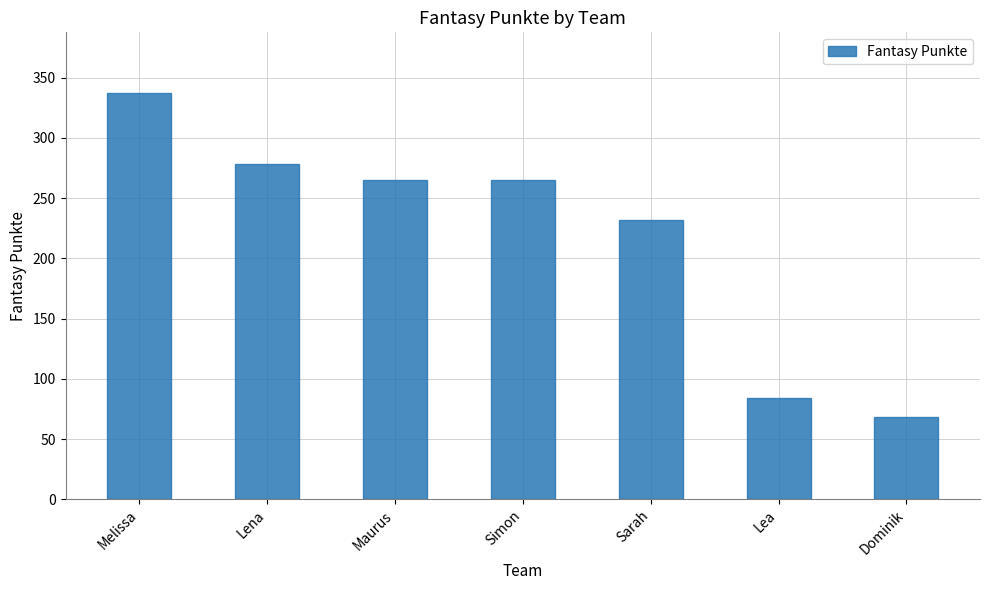

What is the change in value from Melissa to Lena?

-59